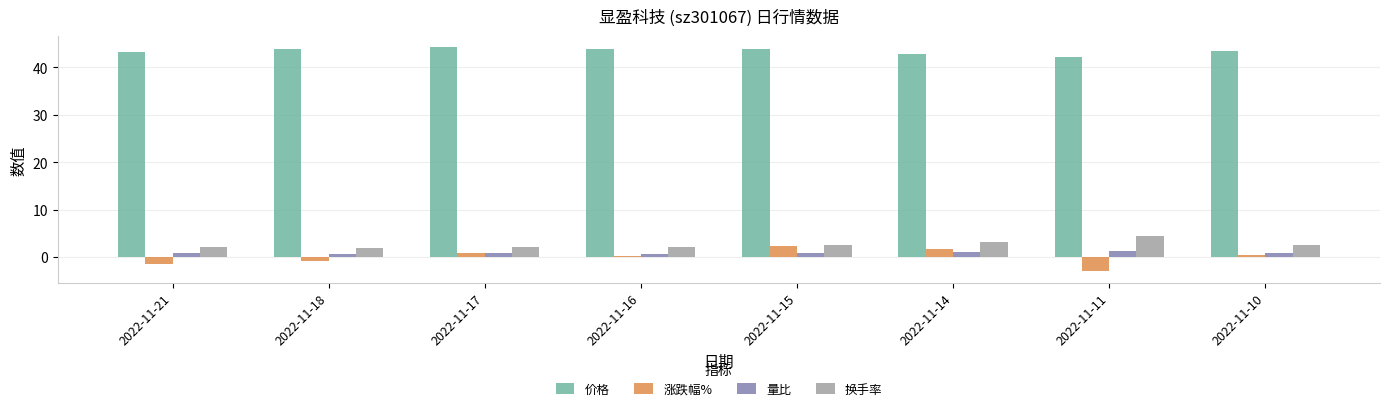

Is it true that 价格 equals 28.8 at 2022-11-16?

False